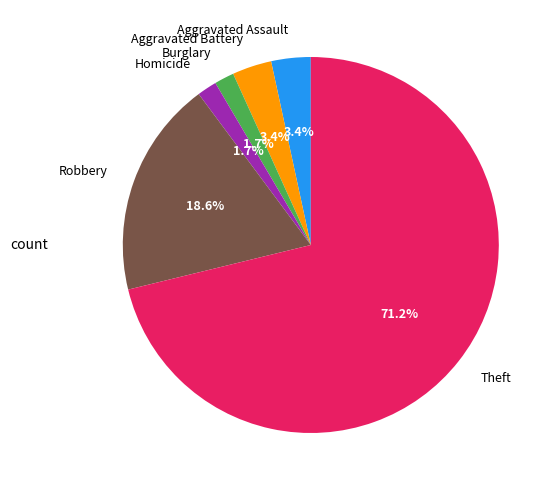

Does Theft account for over 50% of the chart?

Yes